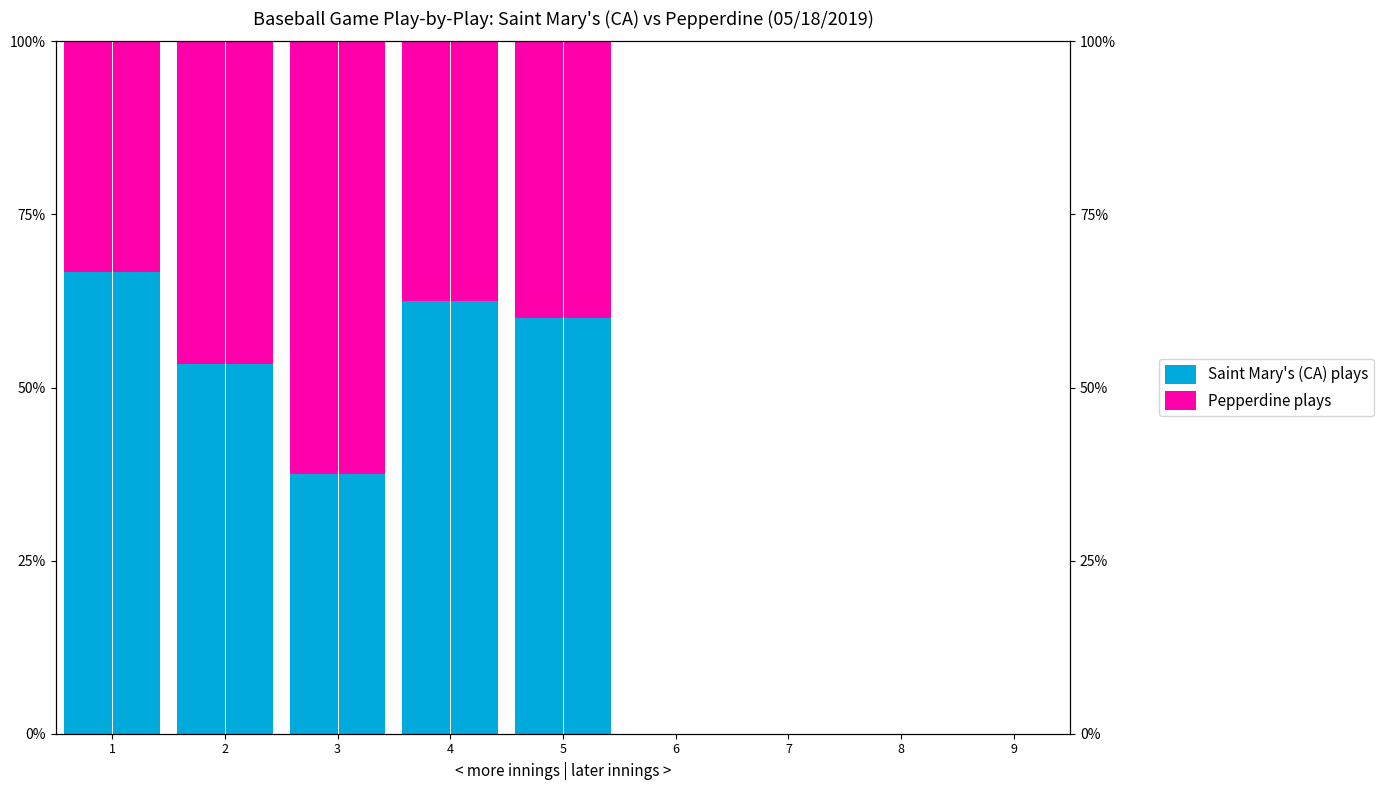

What is the total value across all series at 5?

100.0